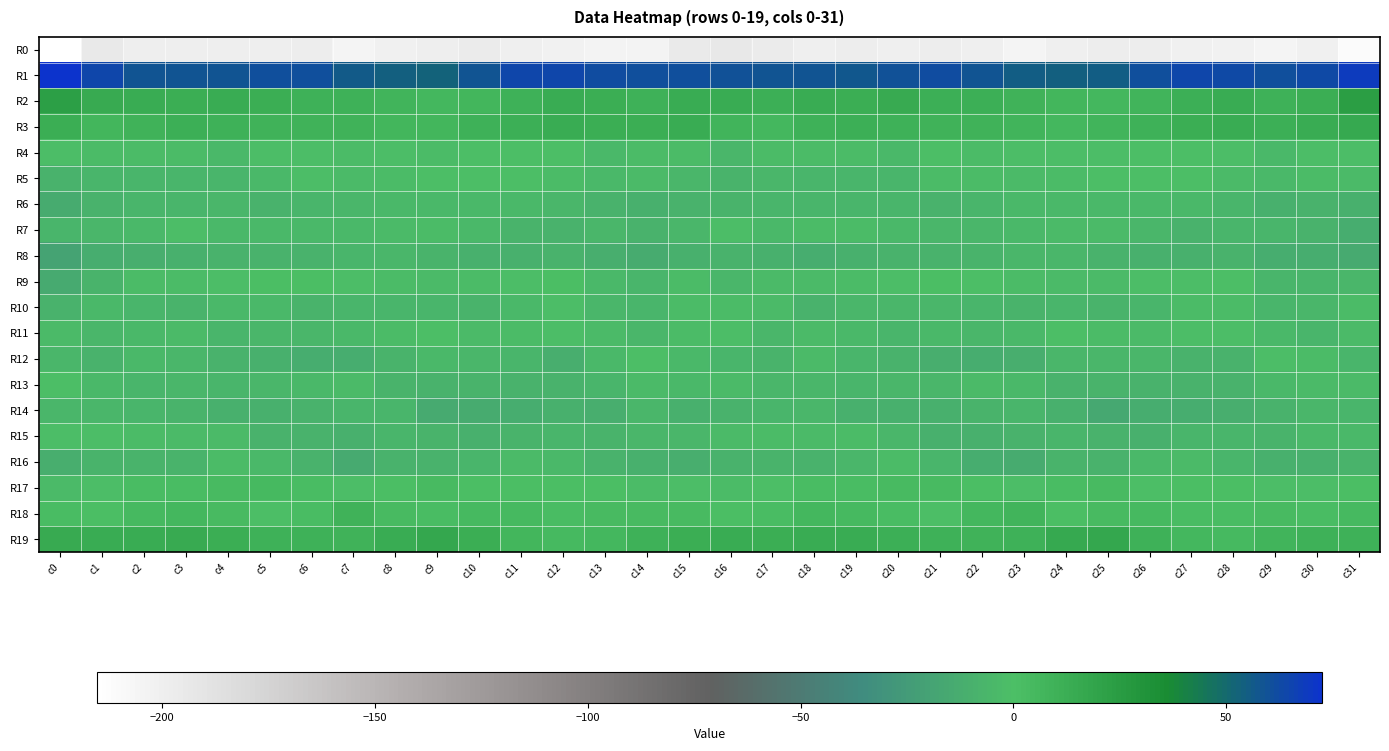

What is the greatest value displayed?

72.6